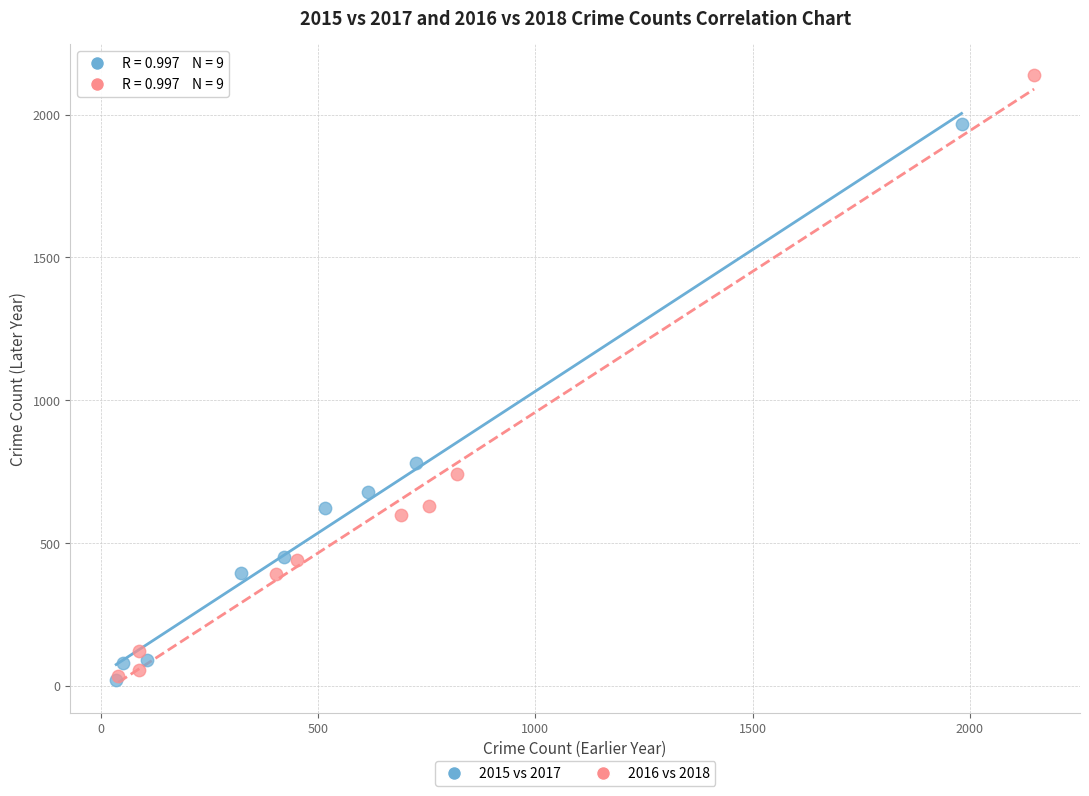

Which series has the widest spread of Y values?

2016 vs 2018